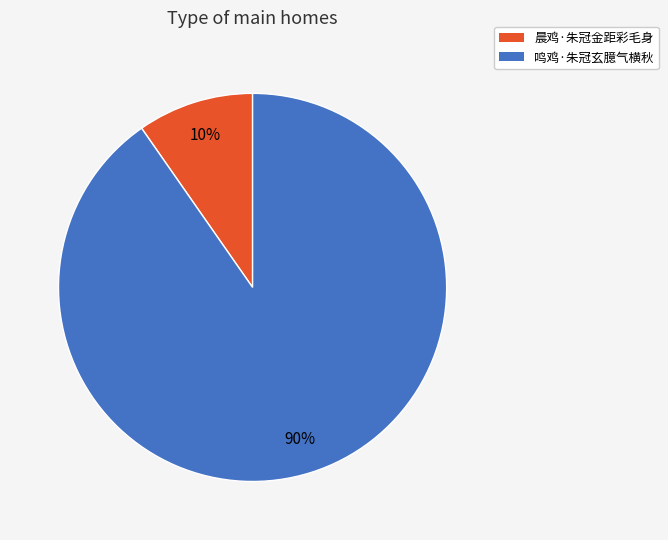

Combined, do 鸣鸡·朱冠玄臆气横秋 and 晨鸡·朱冠金距彩毛身 account for over 50%?

Yes